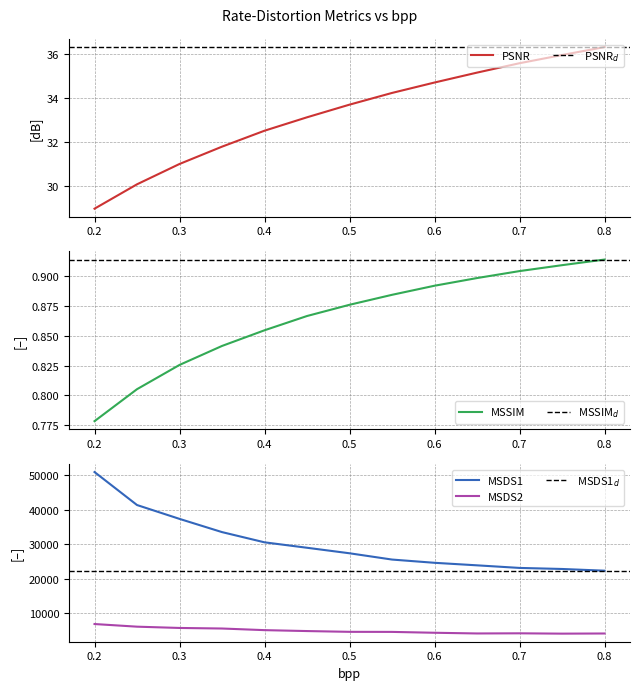

What is the difference between the maximum and minimum values in the MSDS1 series?

28552.5